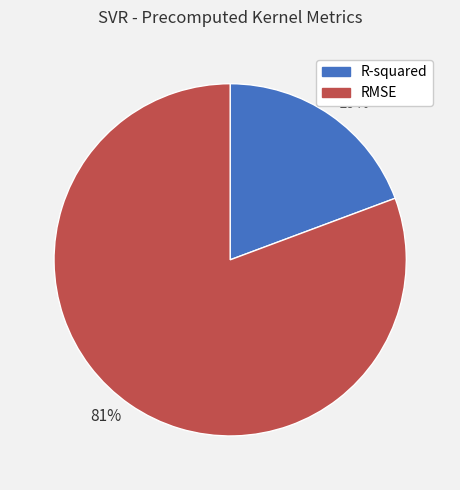

Between 19% and 81%, which is larger?

81%